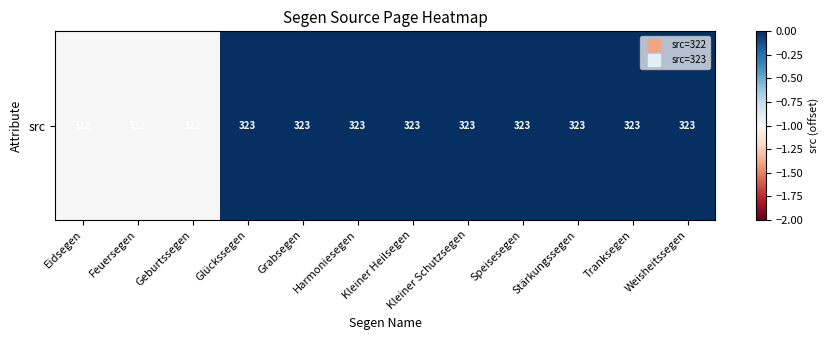

Is it true that the value at Weisheitssegen is 0?

True